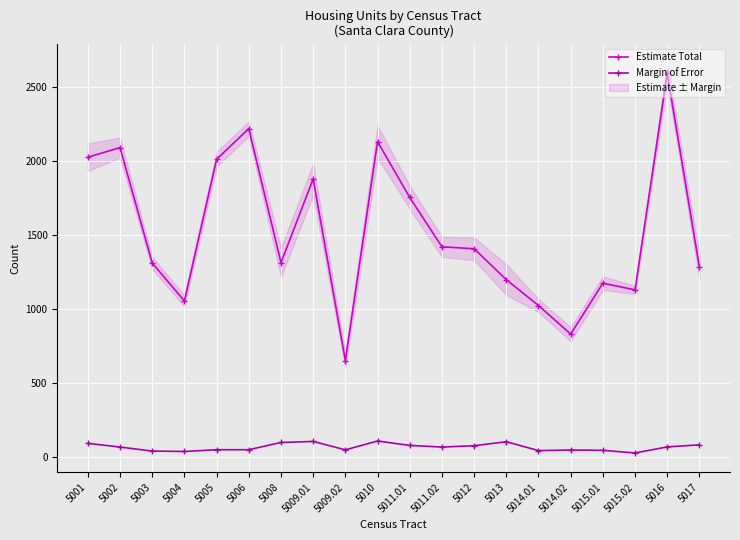

Does the chart display data point markers on the line(s)?

Yes